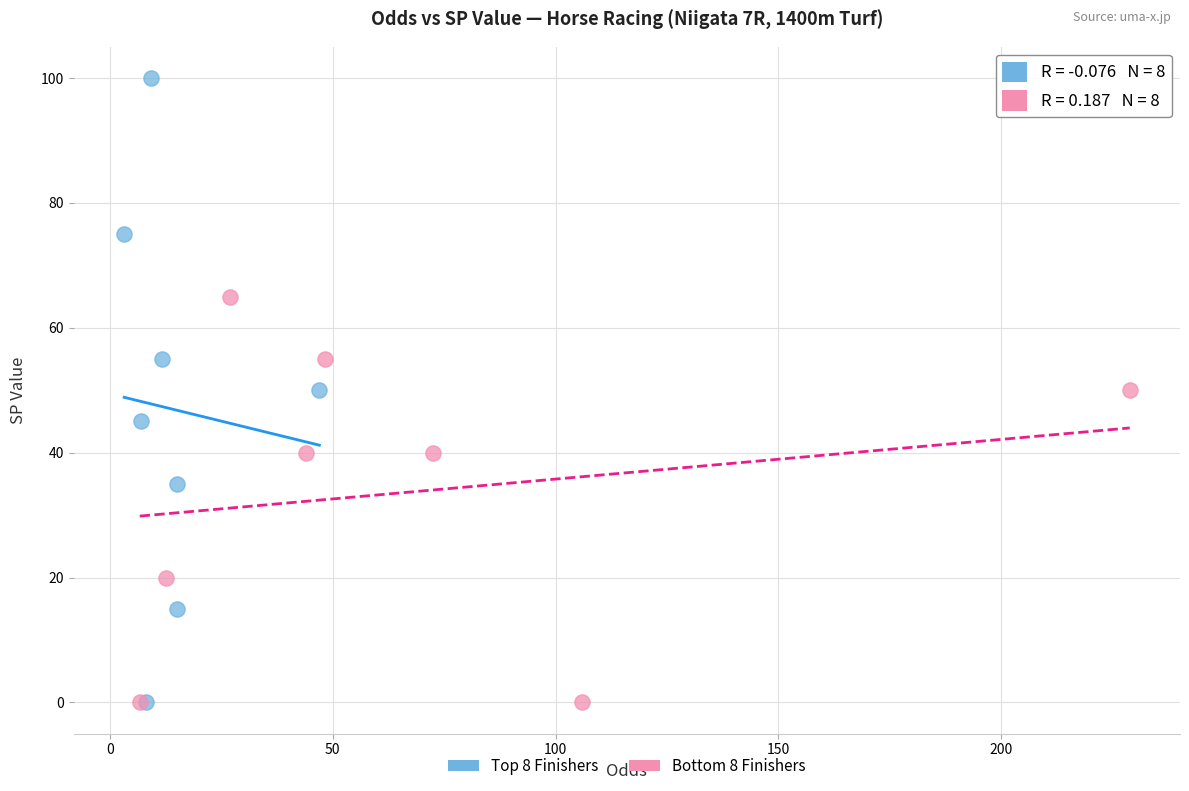

Which series has the largest Y range (max minus min)?

Top 8 Finishers